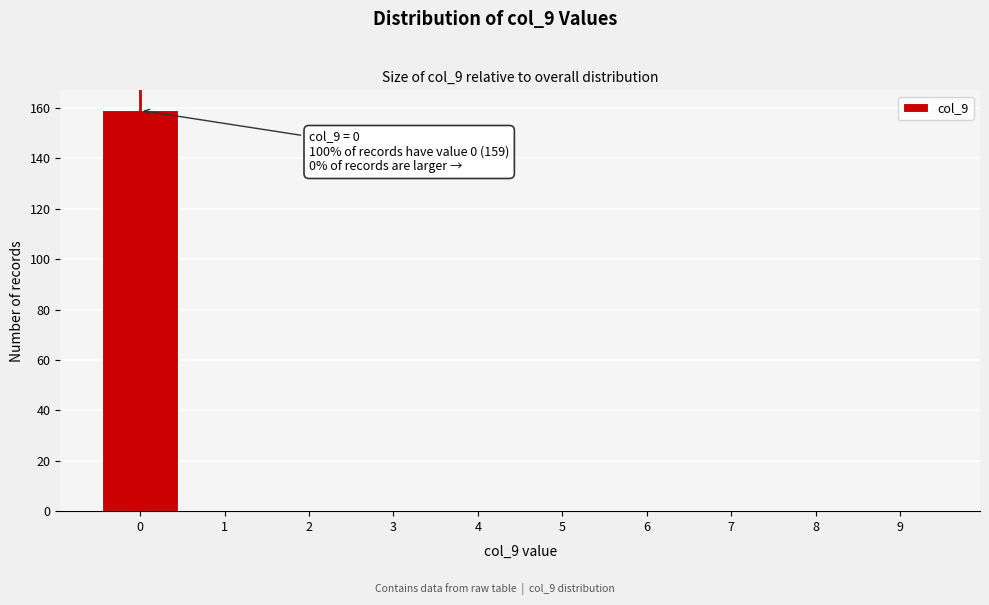

Over which range of the x-axis is the bar tallest?

-0.5 to 0.5